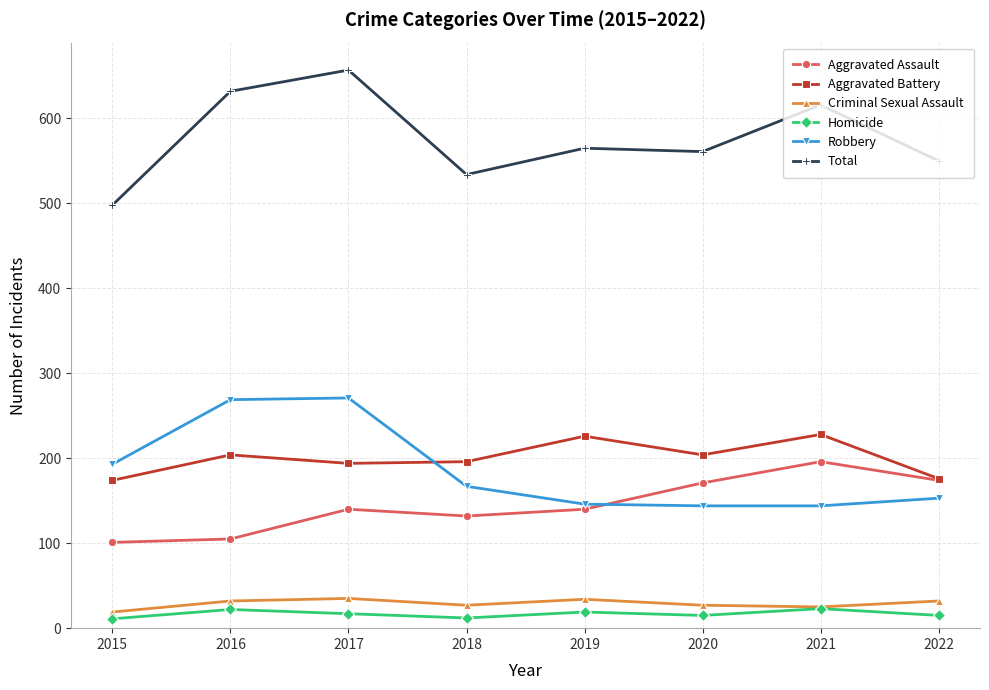

At which category is the sum across all series the highest?

2017